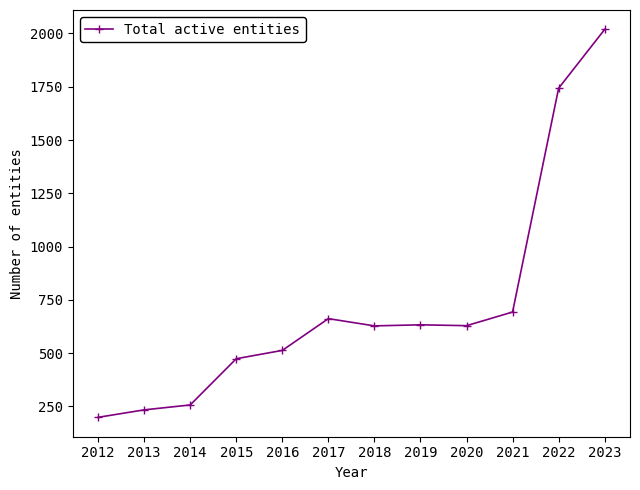

Does the chart display data point markers on the line(s)?

Yes